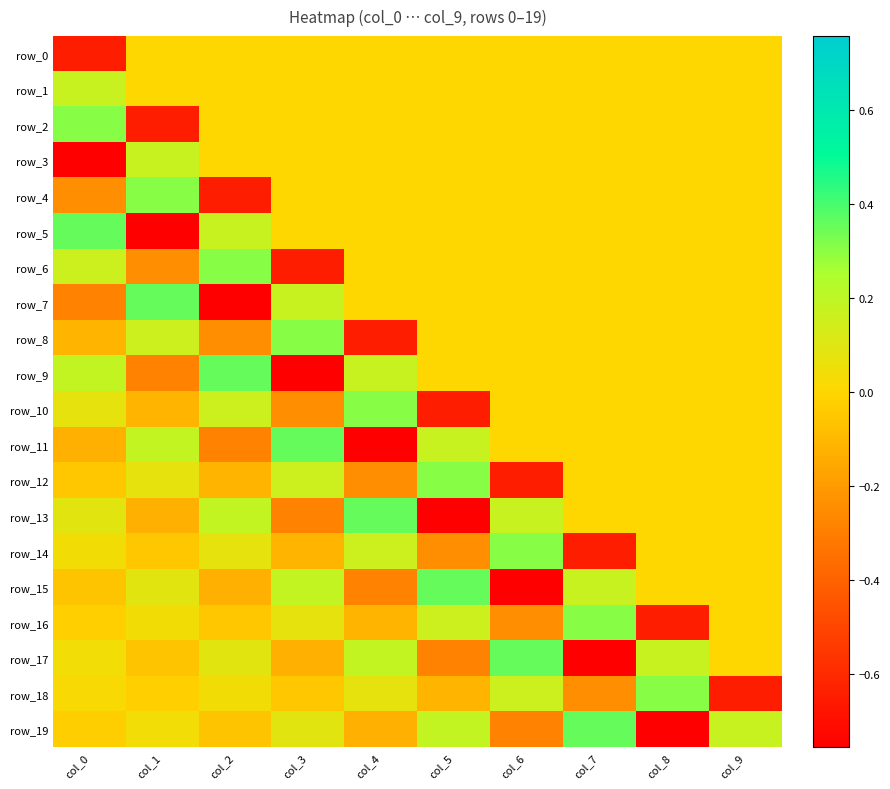

How many categories are shown in the chart?

10